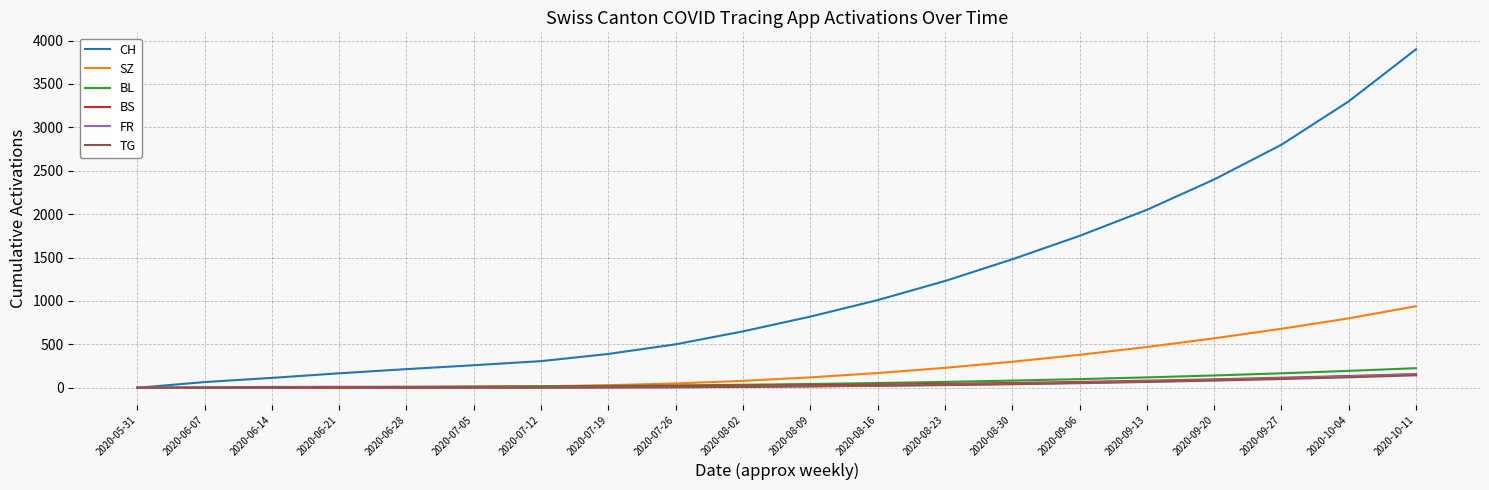

The value of SZ at 2020-08-23 is 230. True or false?

True